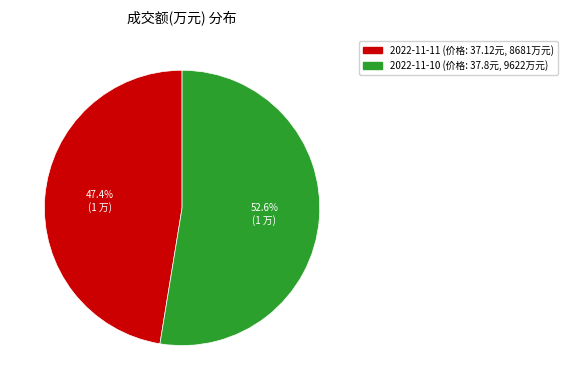

The 2022-11-11 slice represents 47% of the pie. True or false?

True